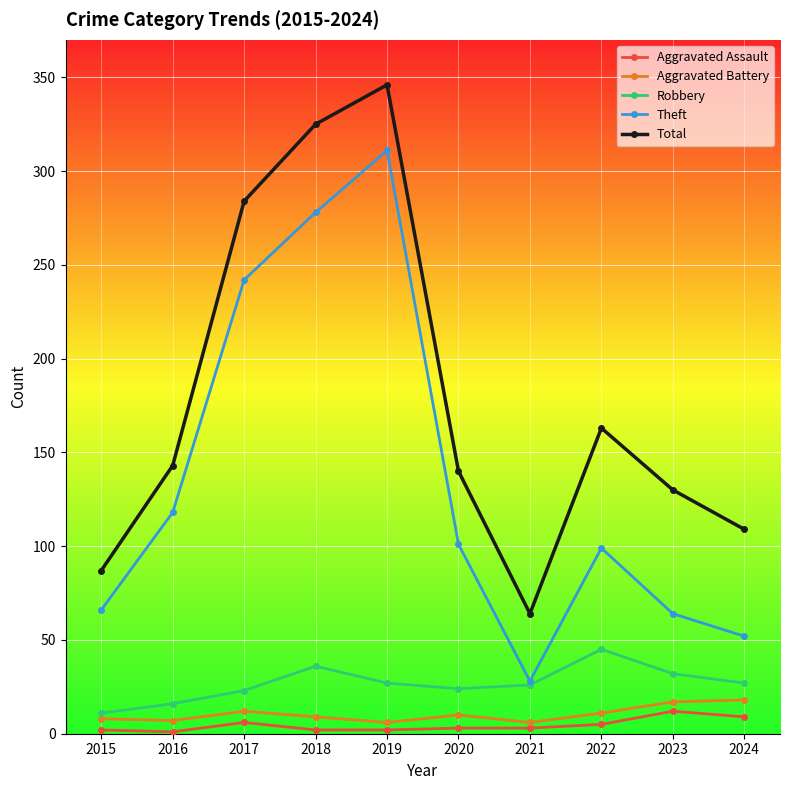

What is the spread (max minus min) of values at 2019?

344